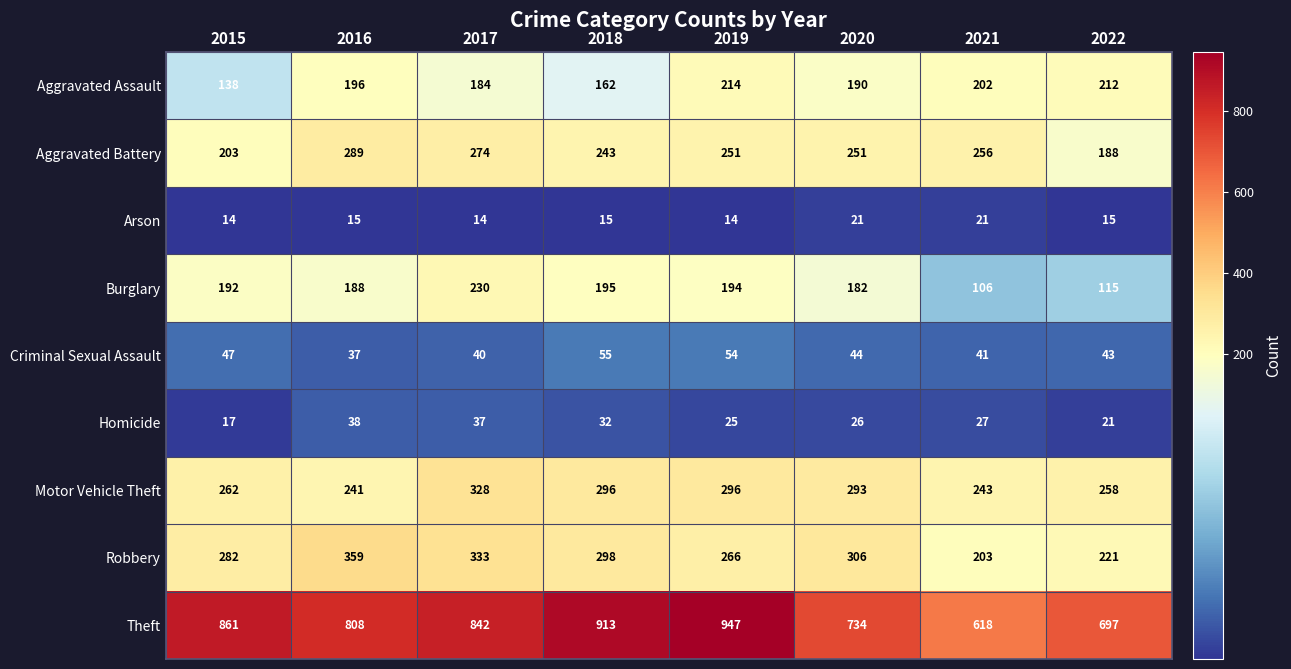

The Burglary series shows 140 at 2021. True or false?

False